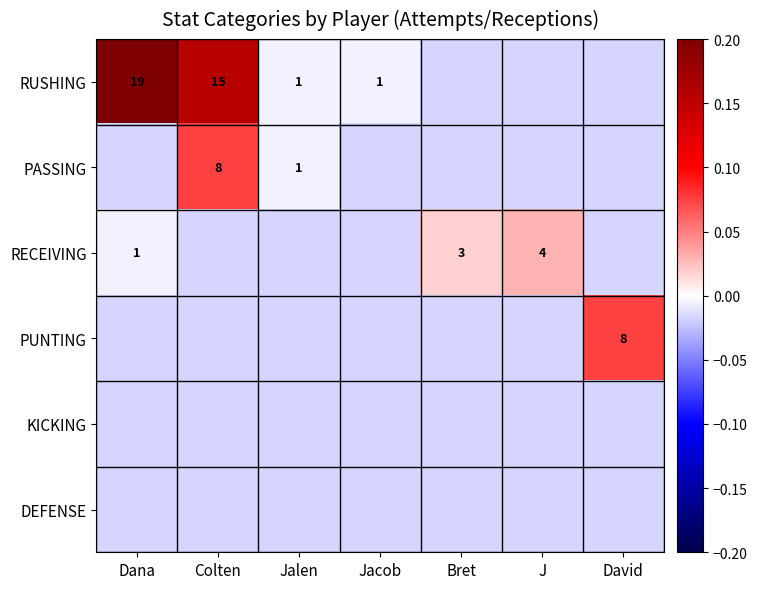

True or false: DEFENSE has a value of -0.0 at Jalen.

False